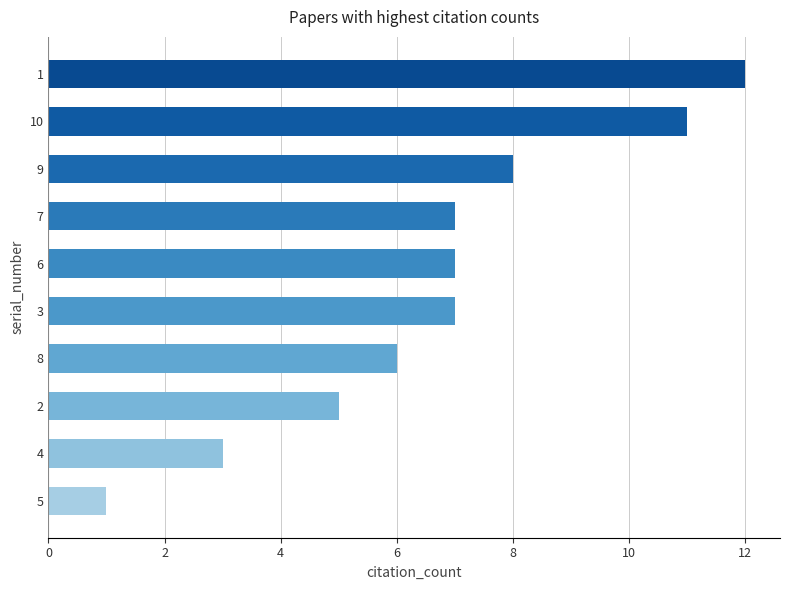

Between 10 and 8, which is larger?

10